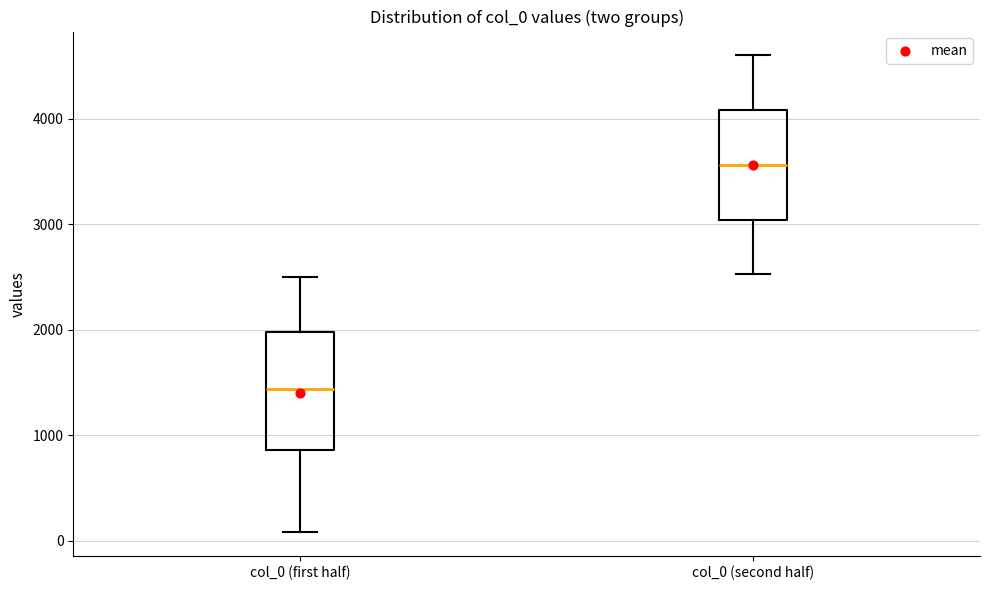

Reading left to right, read every box against the y-axis: the position of its median line, the range the box covers, and the ends of its whiskers. The values are not printed on the chart, so give them approximately, as read against the axis.

col_0 (first half): median 1400, box 900 to 2000, whiskers 100 to 2500
col_0 (second half): median 3600, box 3000 to 4100, whiskers 2500 to 4600